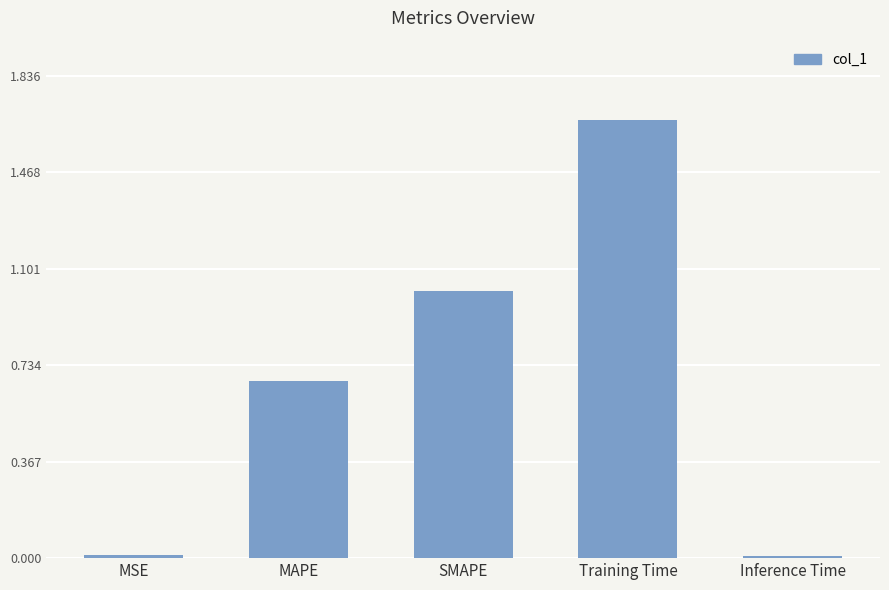

What is the sum of all values?

3.4